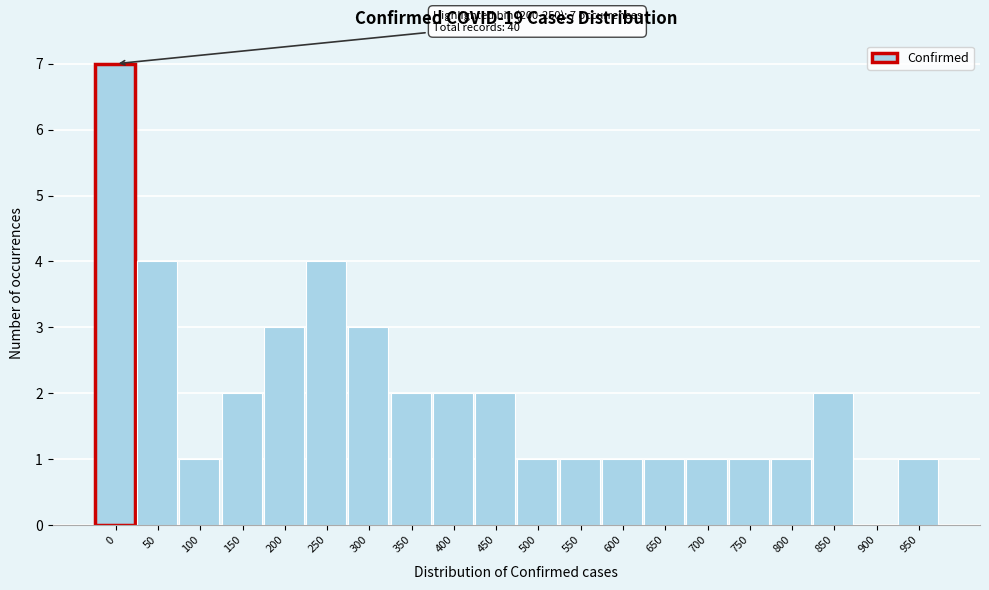

Reading right to left, transcribe all the data shown in this chart.

950=1	900=0	850=2	800=1	750=1	700=1	650=1	600=1	550=1	500=1	450=2	400=2	350=2	300=3	250=4	200=3	150=2	100=1	50=4	0=7